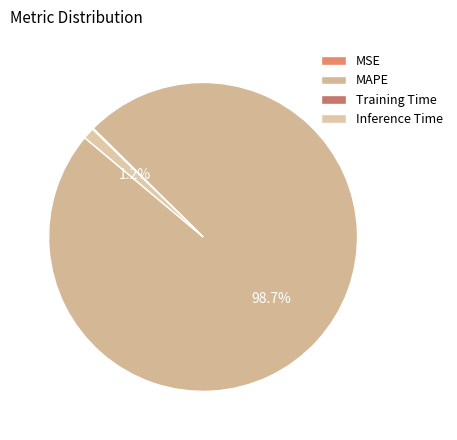

How many slices are in this pie chart?

4